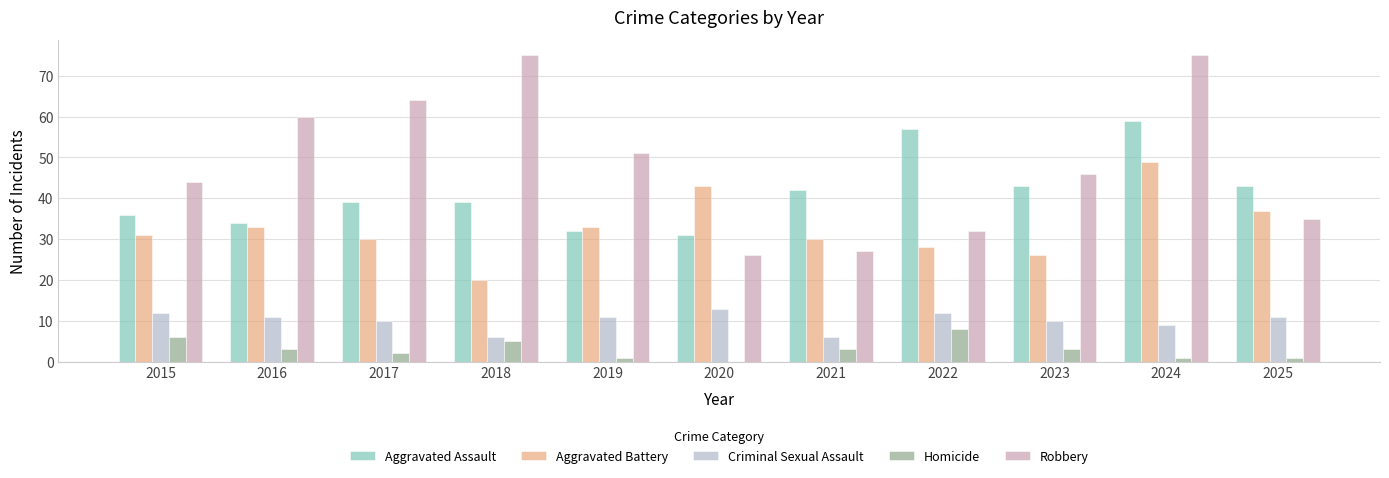

Count the number of categories in the chart.

11